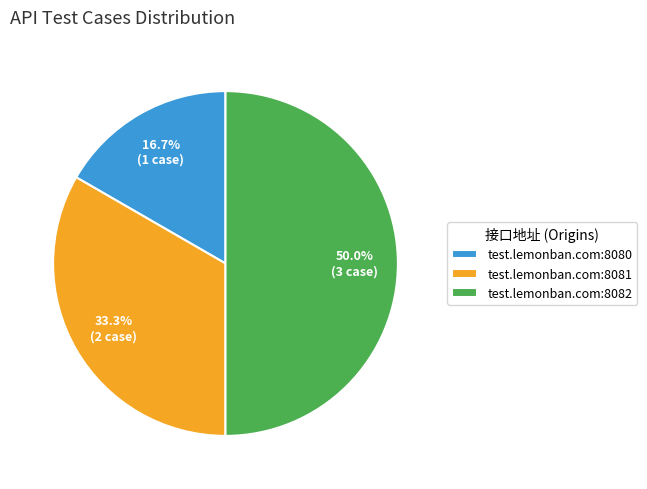

Does test.lemonban.com:8080 represent more than half of the total?

No